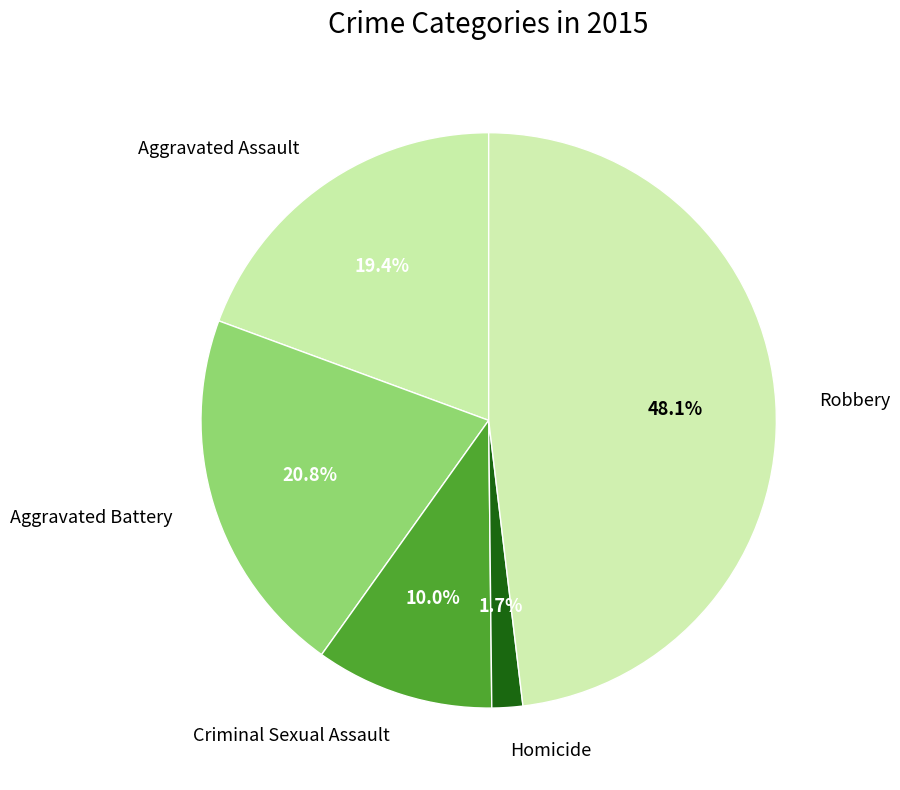

Rank the categories by value from lowest to highest.

Homicide, Criminal Sexual Assault, Aggravated Assault, Aggravated Battery, Robbery